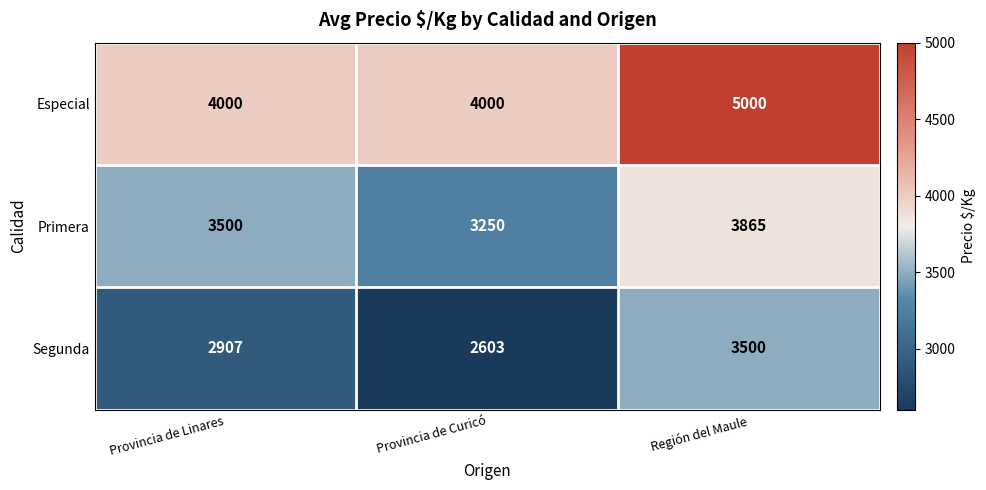

What is the difference between the maximum and minimum values in the Especial series?

1000